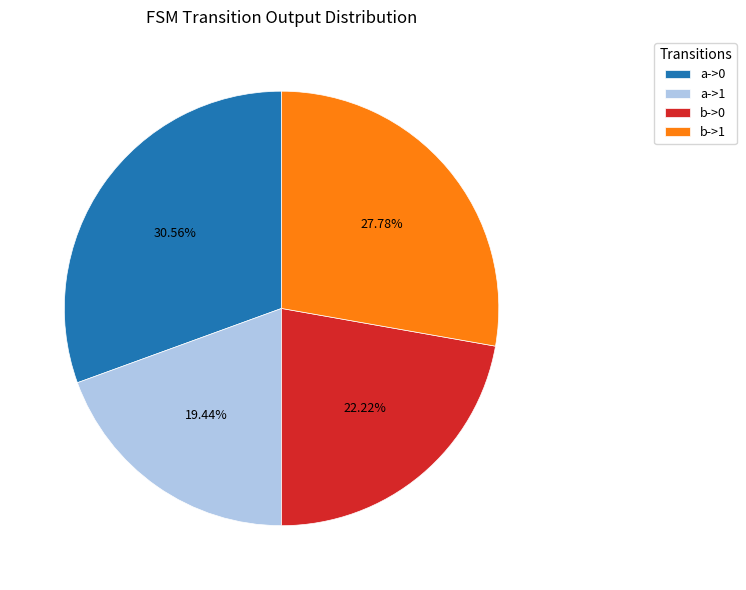

Does any single category account for the majority?

No